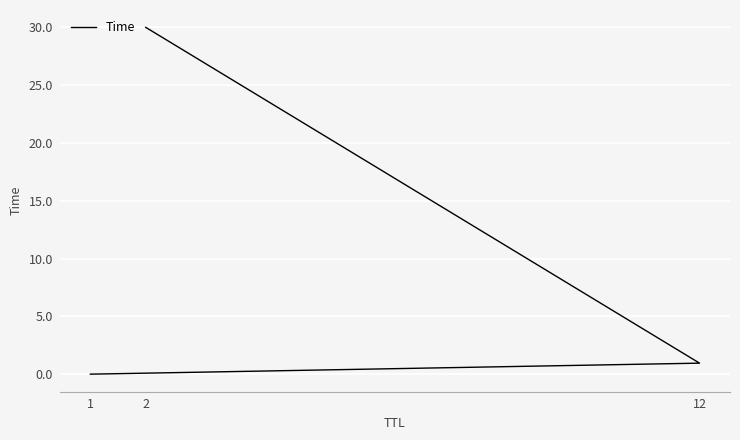

Reading left to right, list all the values displayed in this chart.

0.0	1.0	30.0